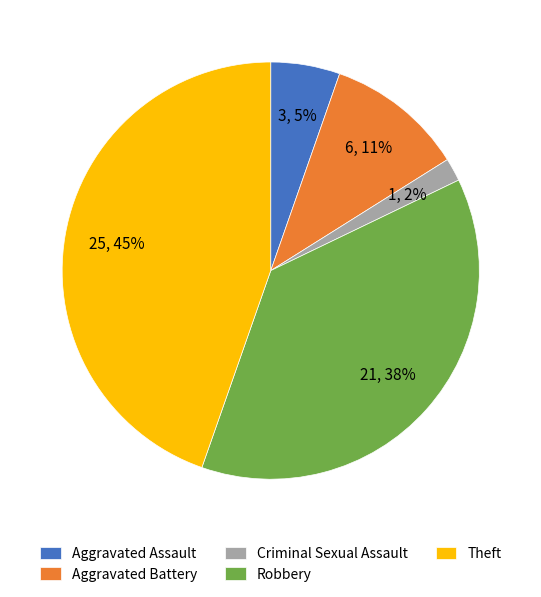

Count the number of slices in the pie.

5